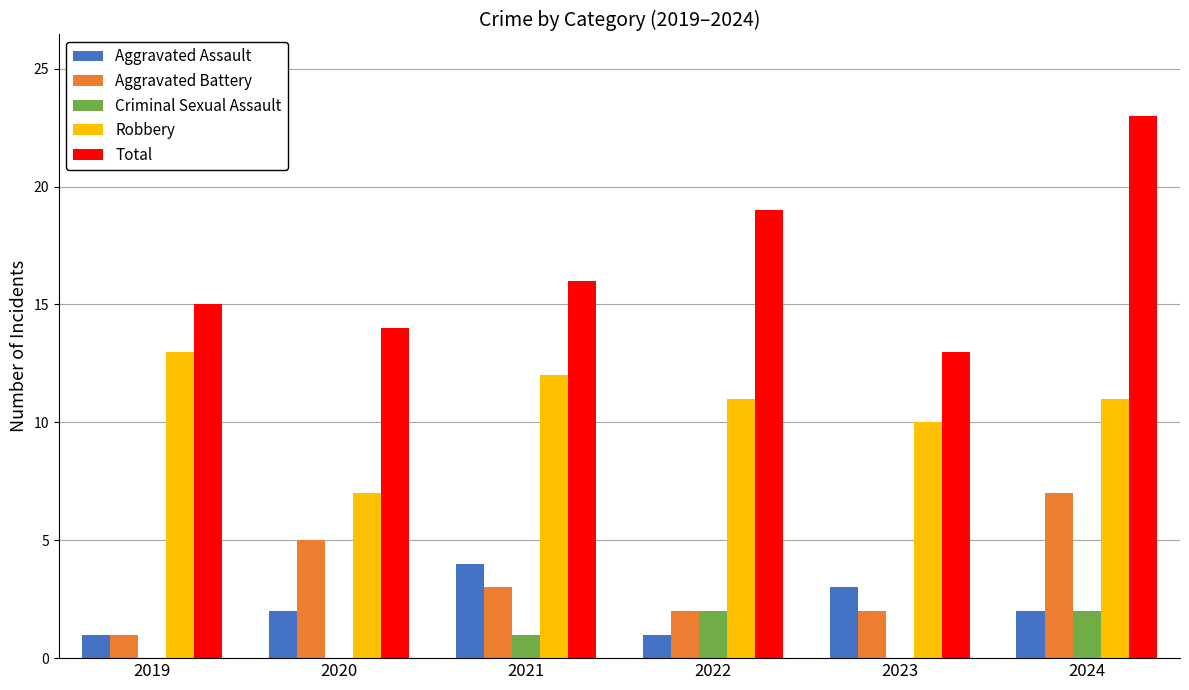

What value does the Robbery series have at 2020?

7